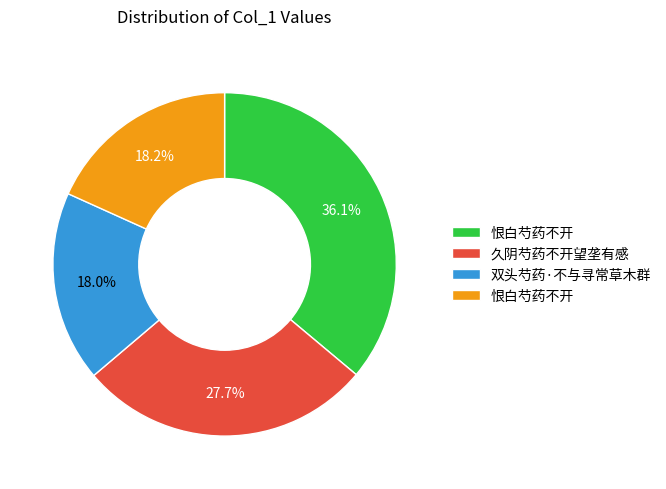

Is there any slice that represents more than half of the pie?

No